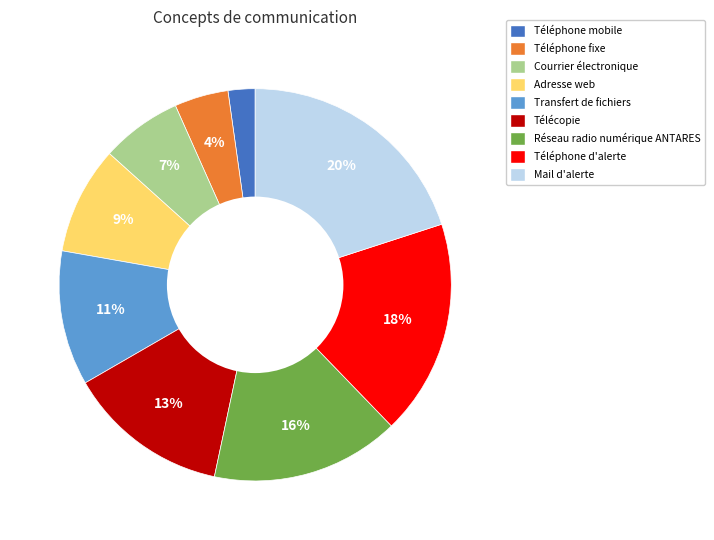

Count the number of slices in the pie.

9